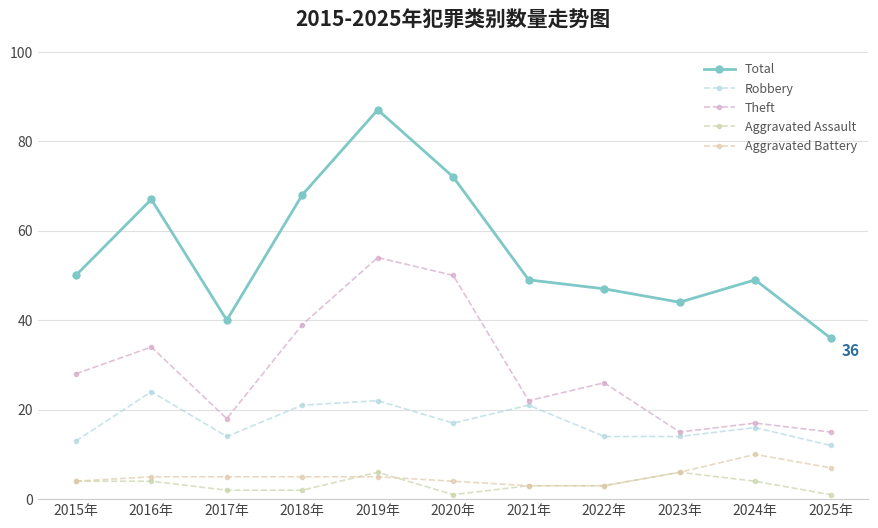

What are all the series names shown in the legend?

Total, Robbery, Theft, Aggravated Assault, Aggravated Battery